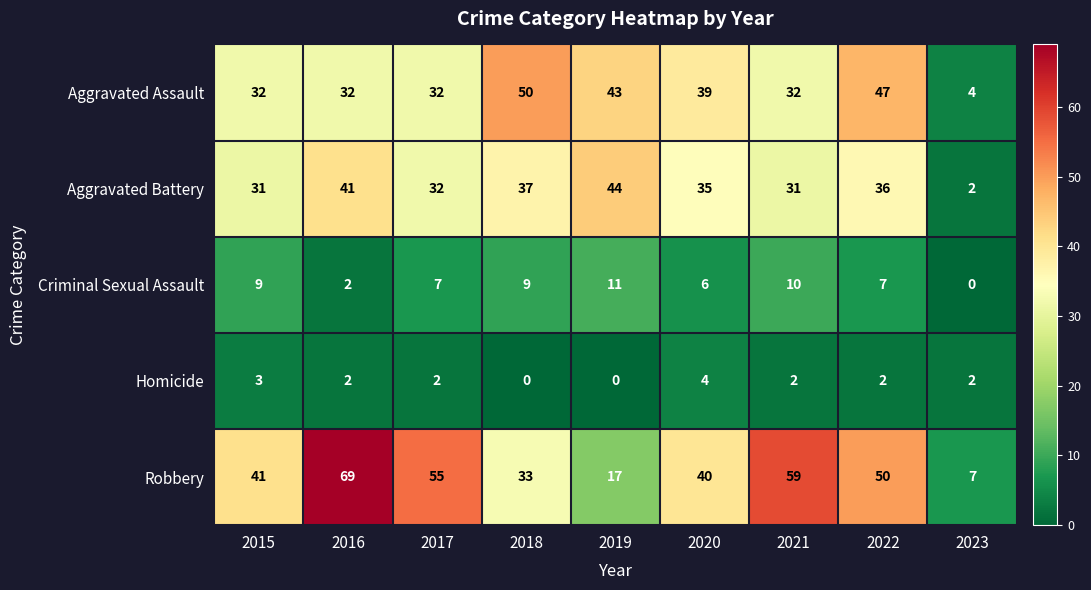

At which category is the sum across all series the highest?

2016